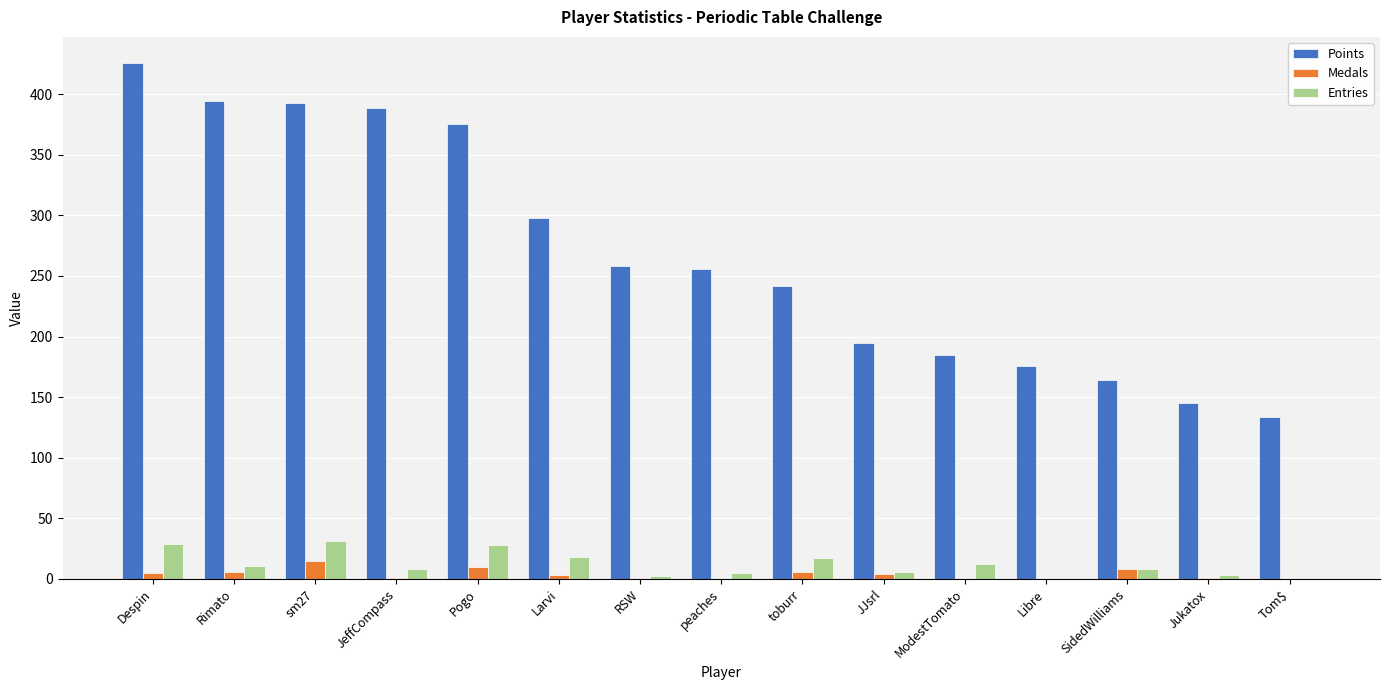

Which series has the largest total across all categories?

Points